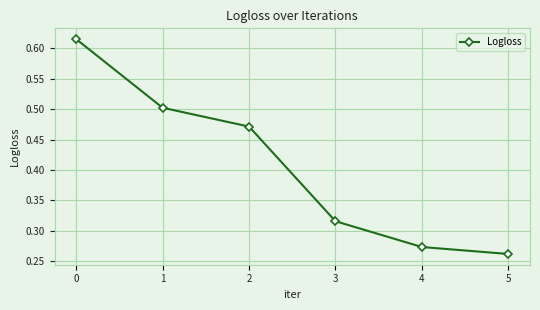

Rank the categories by value from highest to lowest.

0, 1, 2, 3, 4, 5